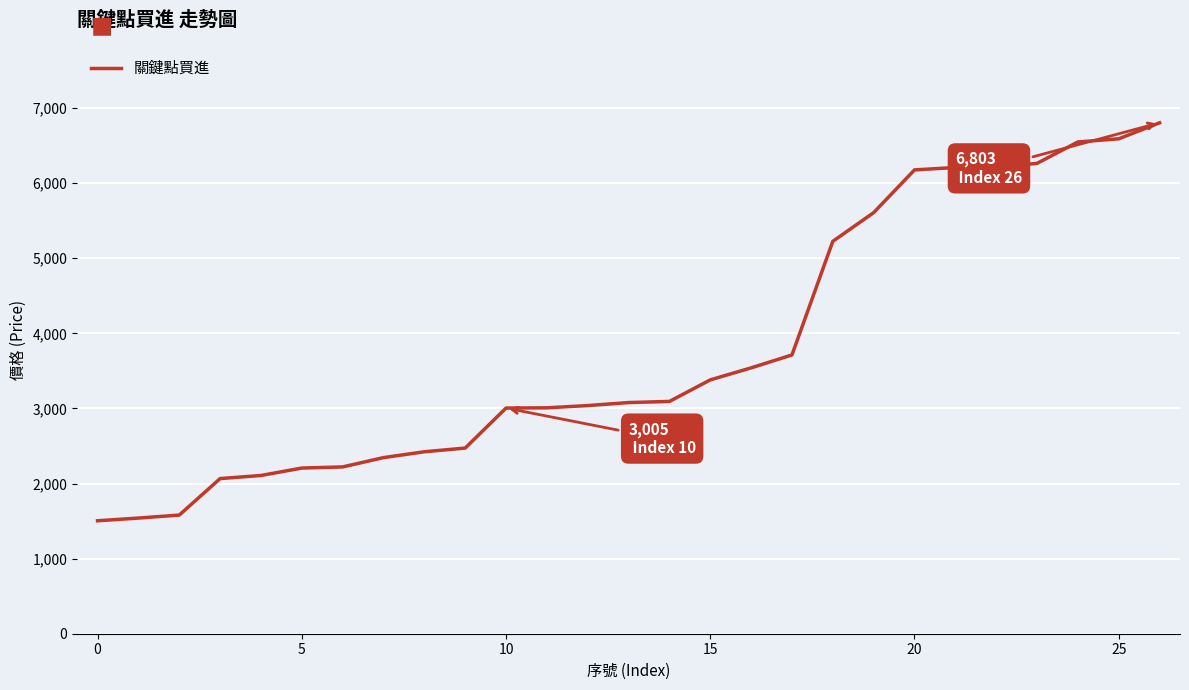

What is the smallest value displayed?

1504